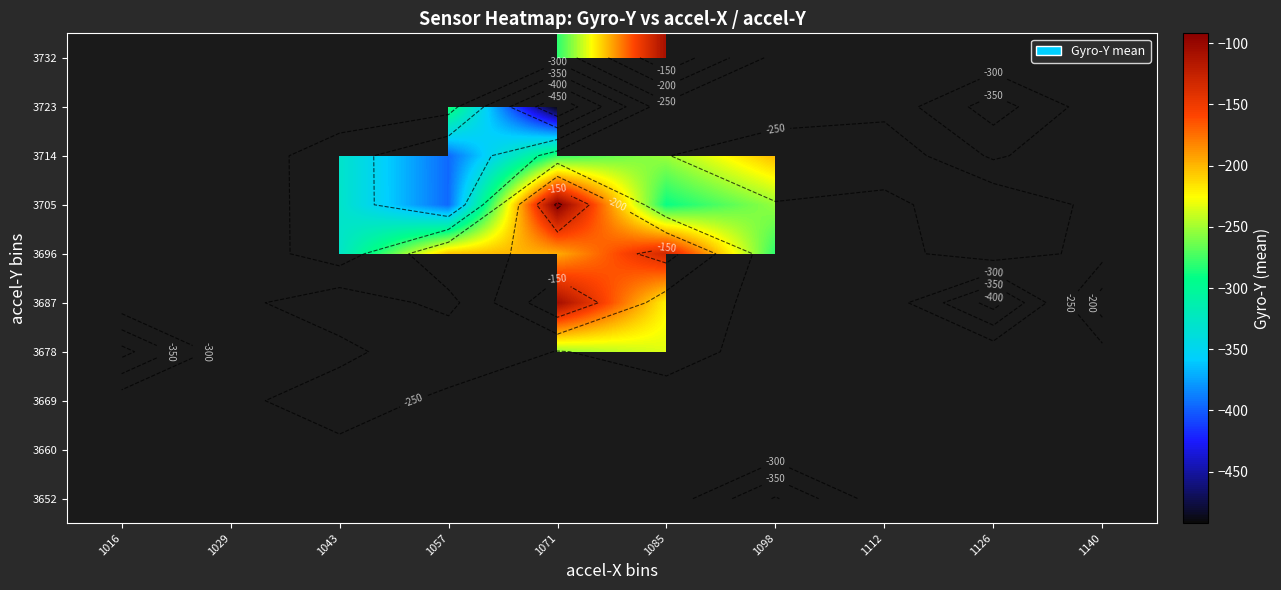

How many data points does each series have?

10